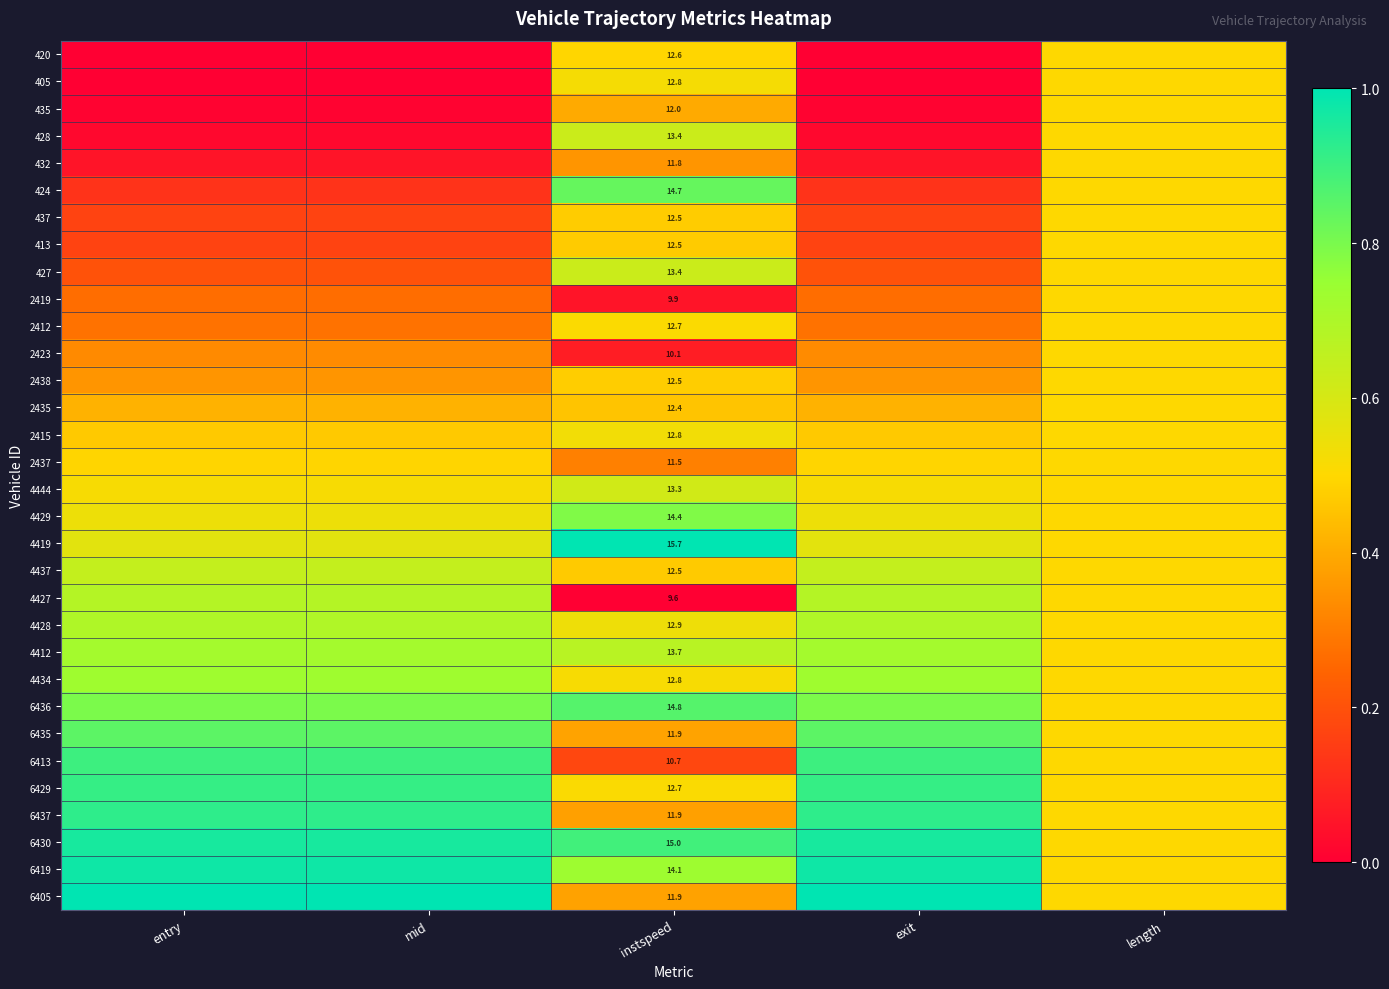

Where is 6413 nearest to the value 0?

instspeed